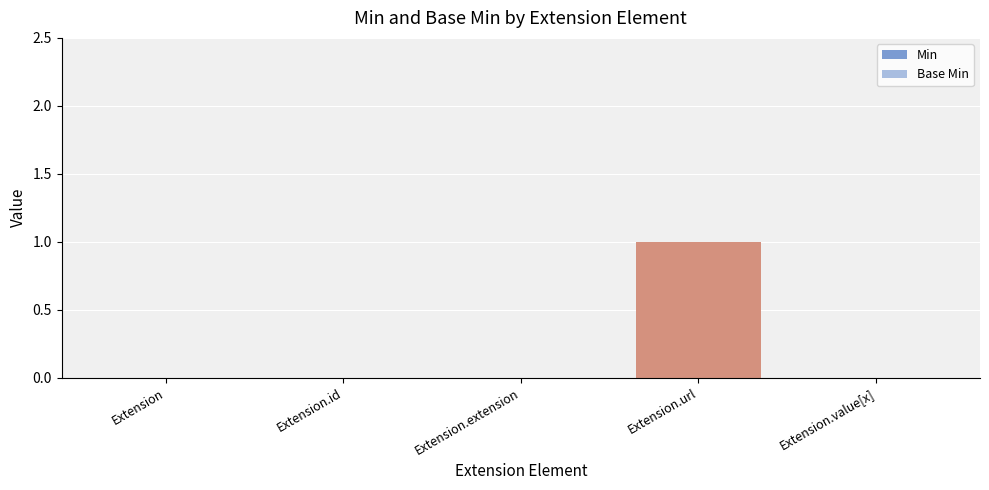

Reading left to right, what are all the values shown in this chart?

Min: Extension=0	Extension.id=0	Extension.extension=0	Extension.url=1	Extension.value[x]=0
Base Min: Extension=0	Extension.id=0	Extension.extension=0	Extension.url=1	Extension.value[x]=0